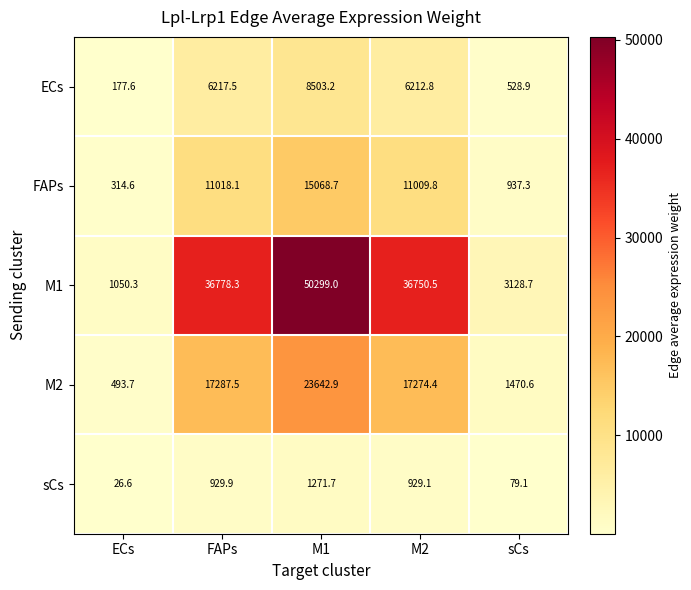

Count the number of categories in the chart.

5